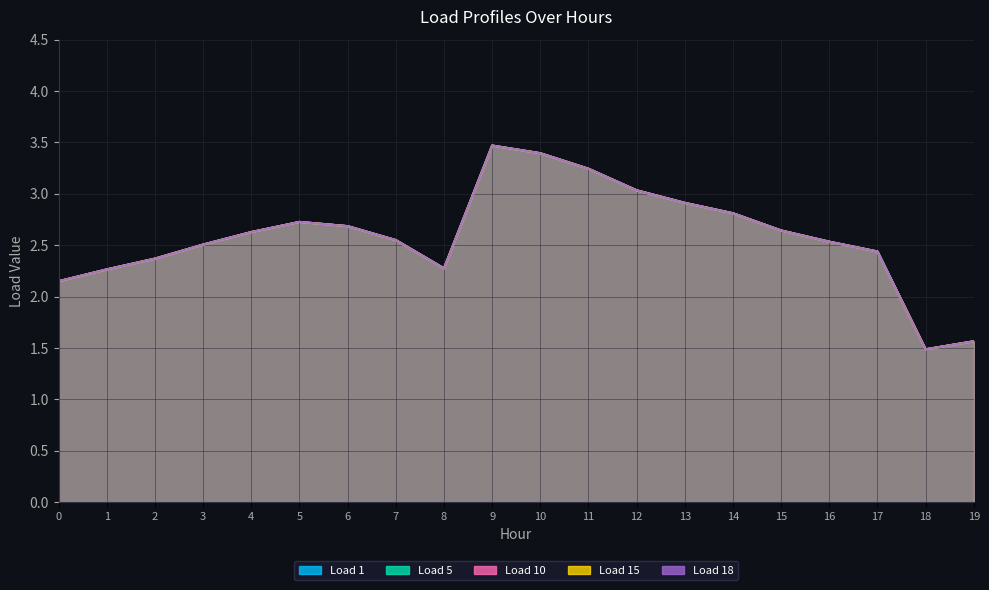

What is the average value of the Load 18 series?

2.6